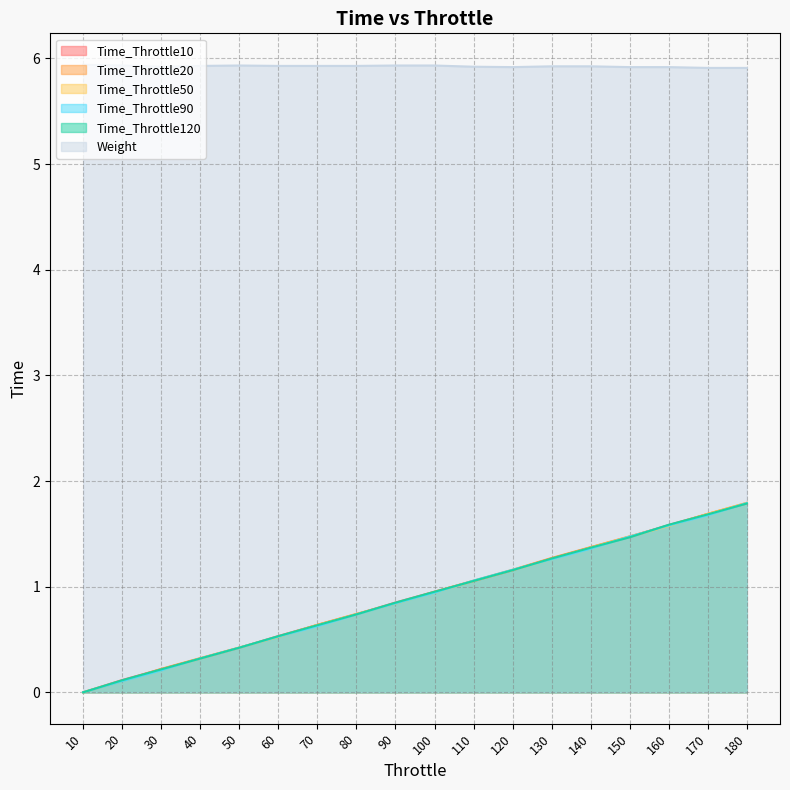

The Time_Throttle20 series shows 0.5 at 180. True or false?

False